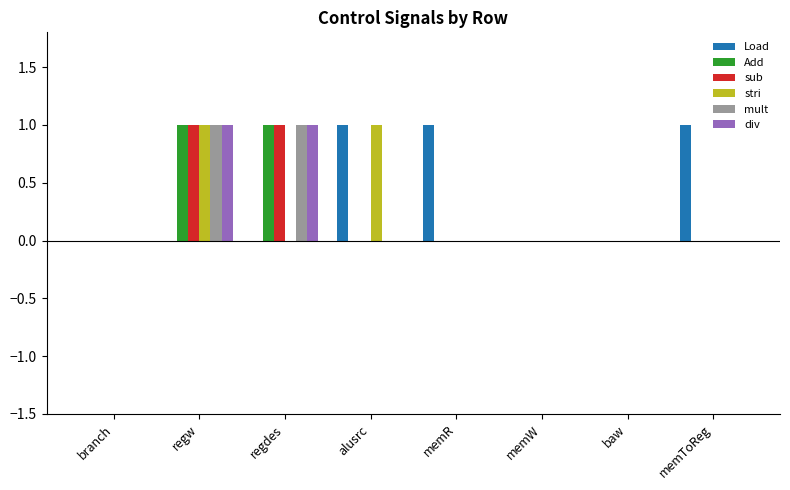

How many groups of bars are there?

8